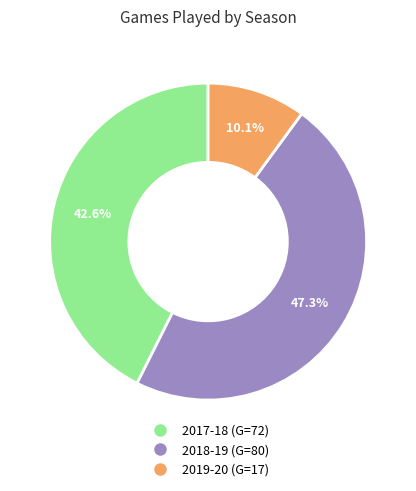

Which category has the biggest portion of the pie?

2018-19